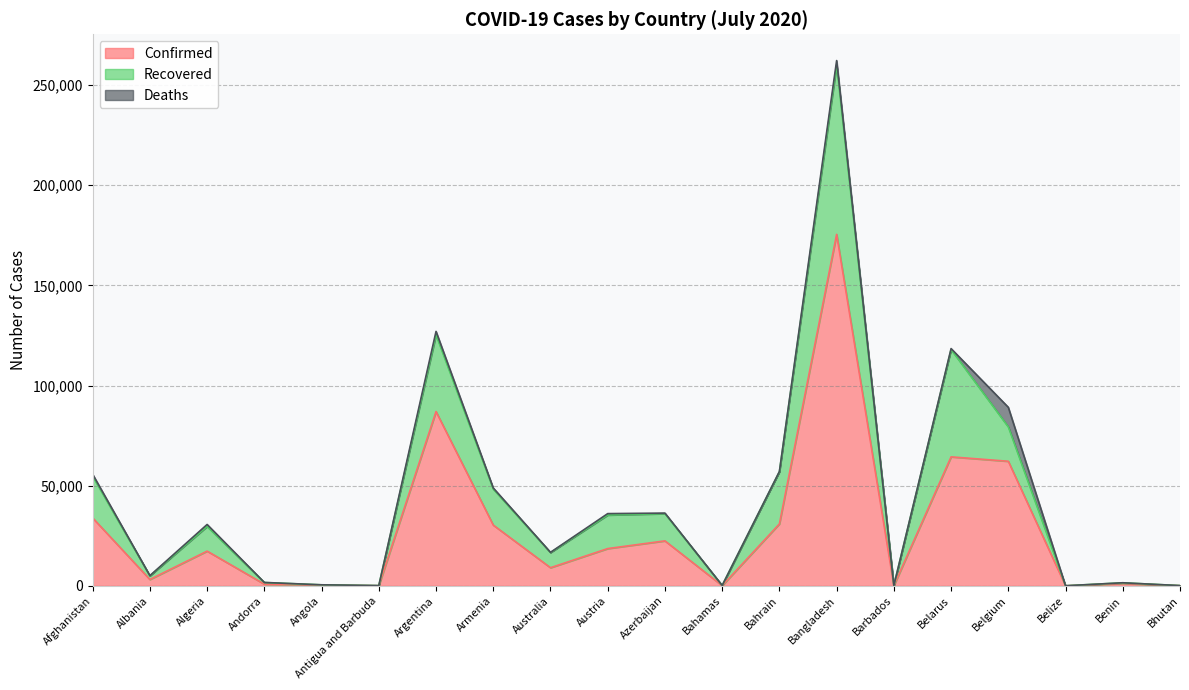

How many lines are shown in the chart?

3